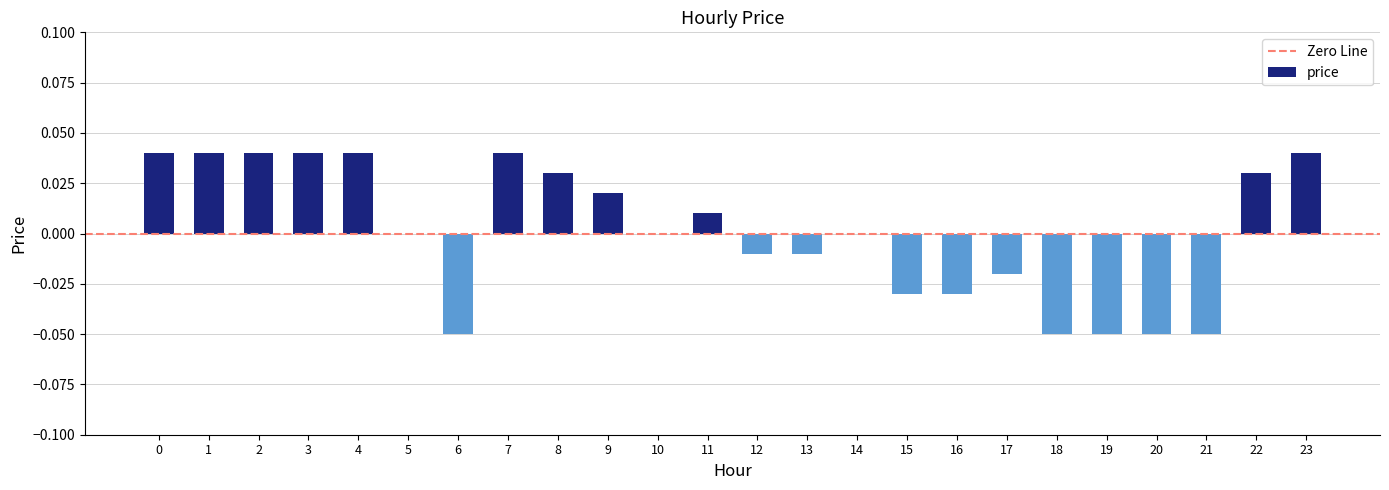

How many series are shown in this chart?

1